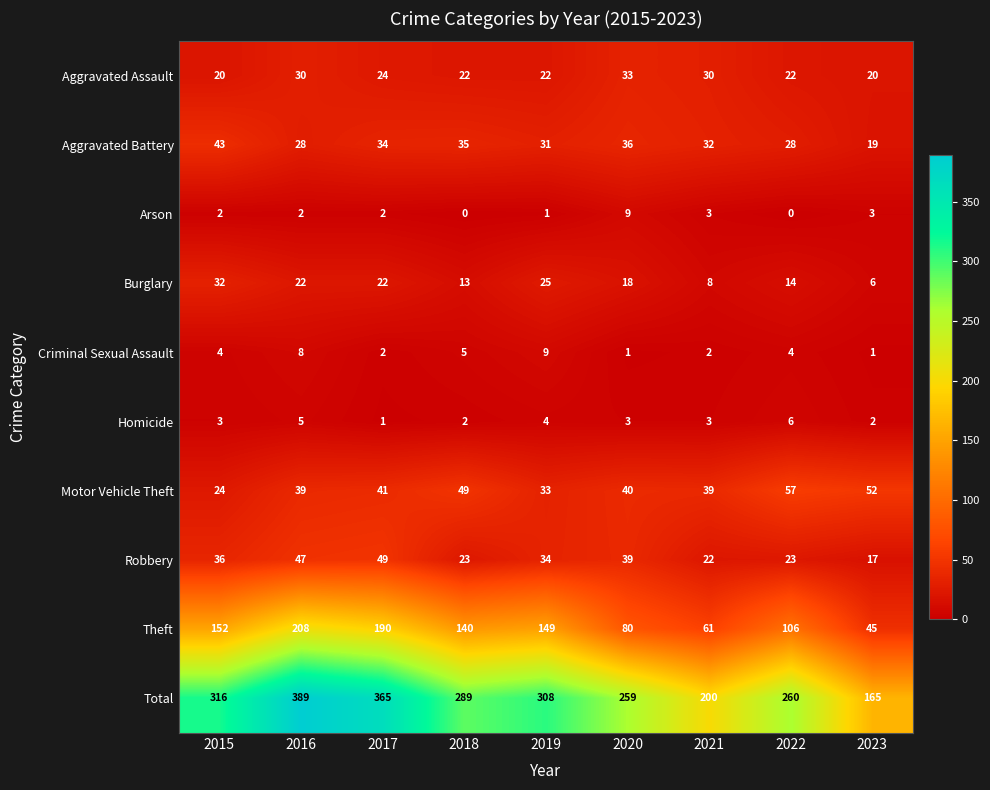

Which series has the largest total across all categories?

Total